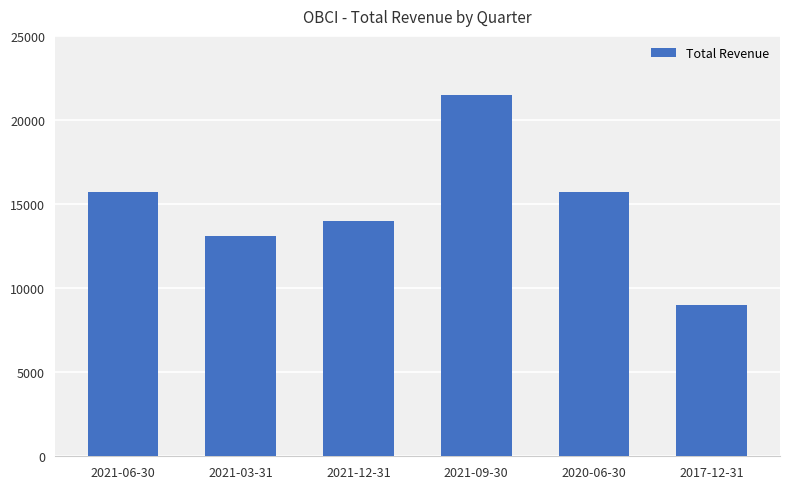

What value does the data have at 2021-09-30, to the nearest 50?

21500